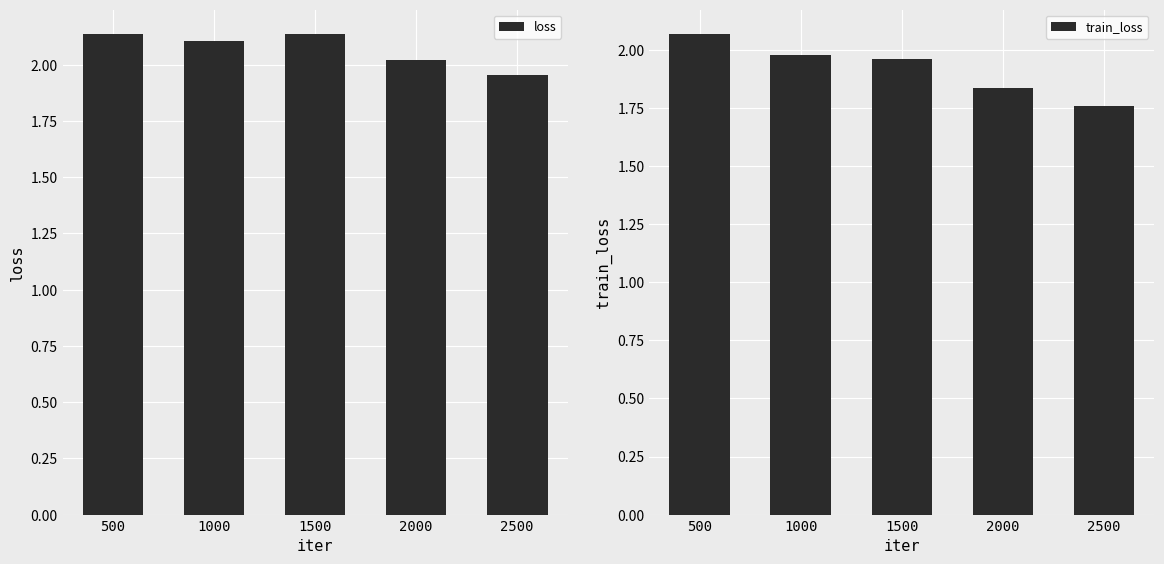

Which category has the highest value across all series?

500